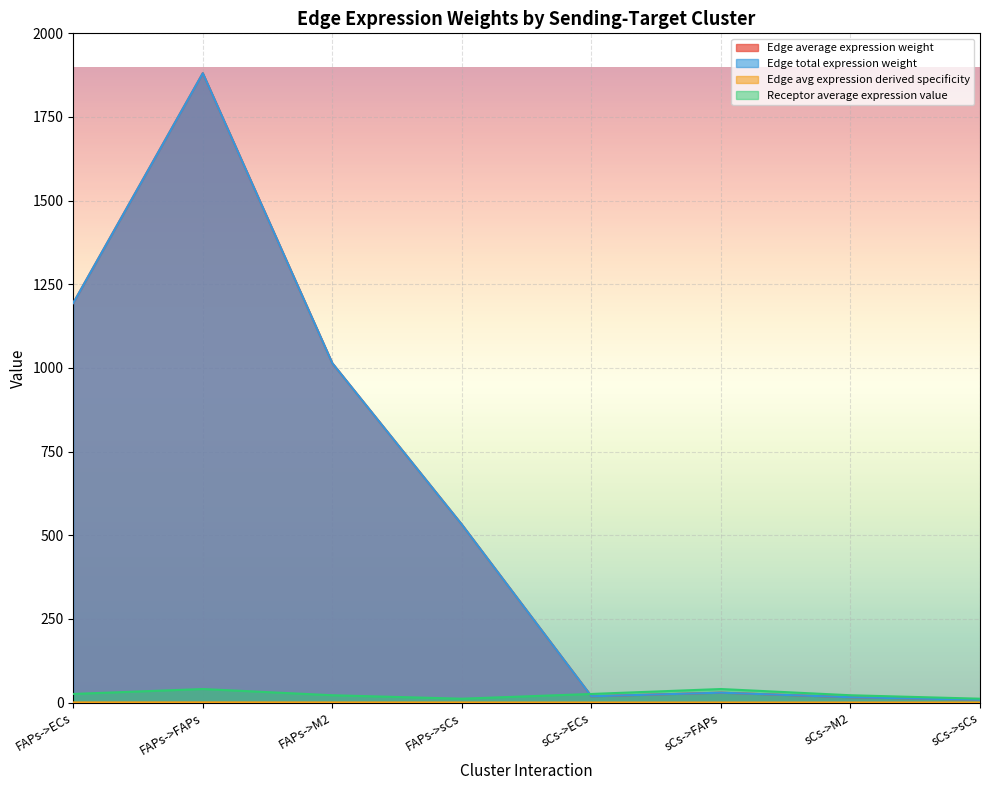

What position from the left is sCs->ECs?

5